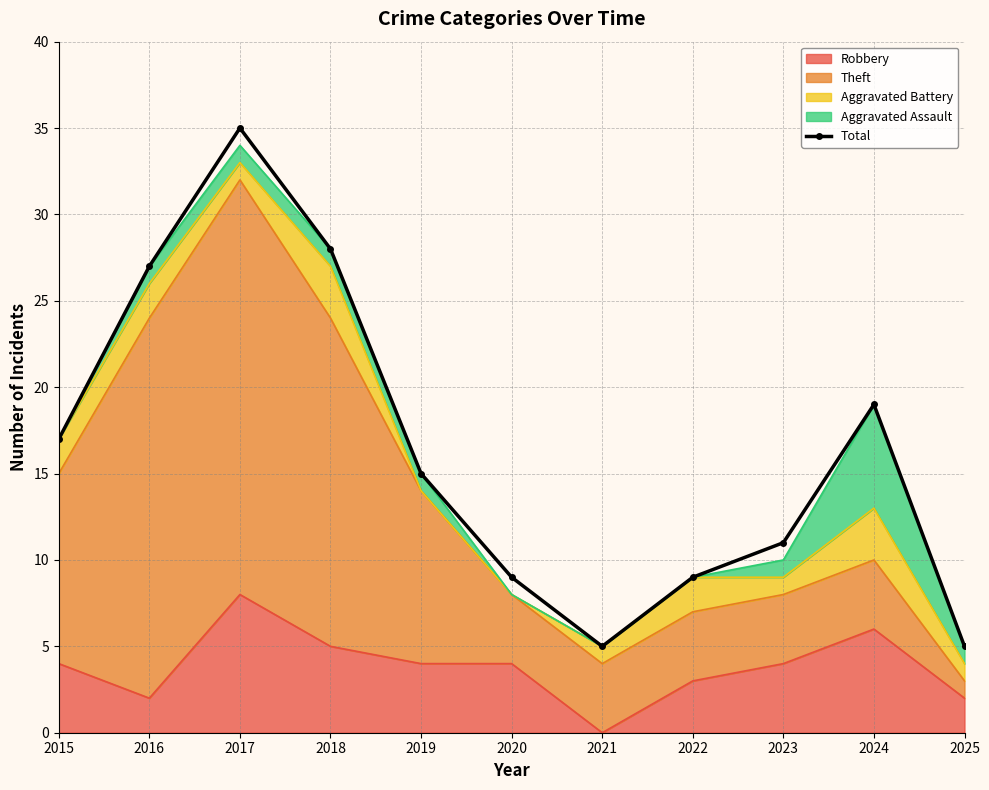

What is the value of the 2nd point from the left?

27